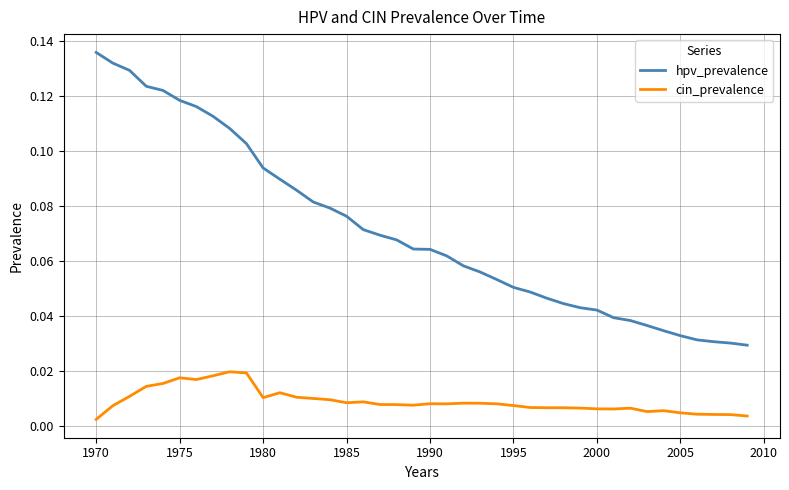

True or false: hpv_prevalence and cin_prevalence cross at least once.

False